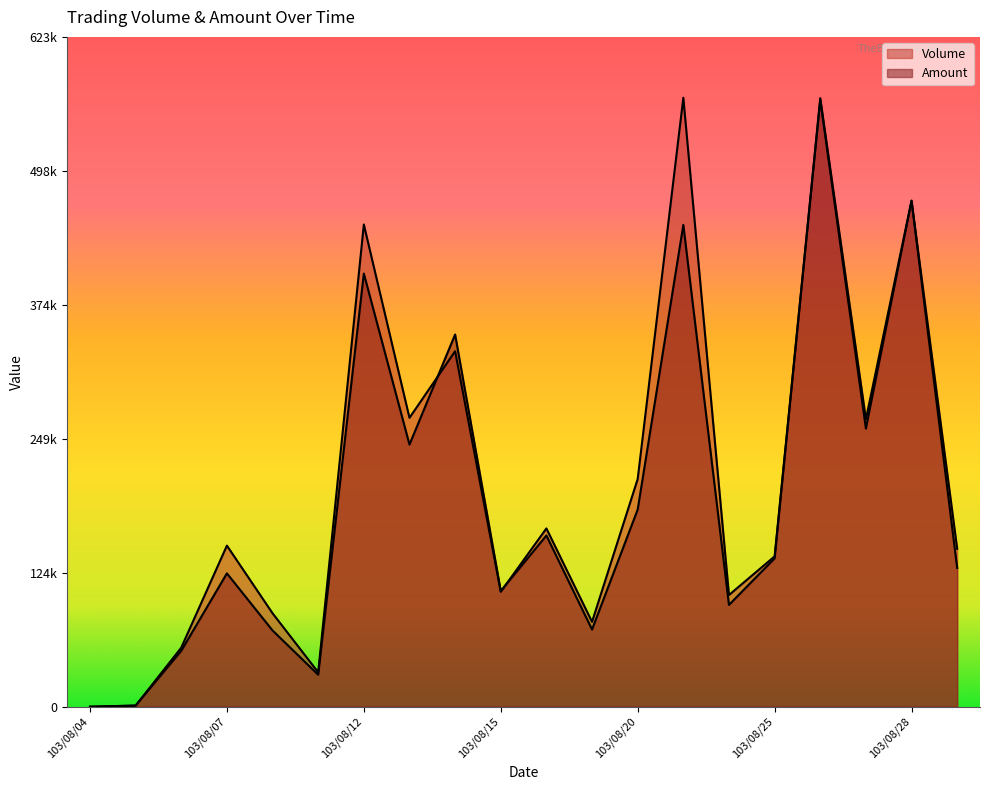

Which category has the highest value in the Volume series?

103/08/21